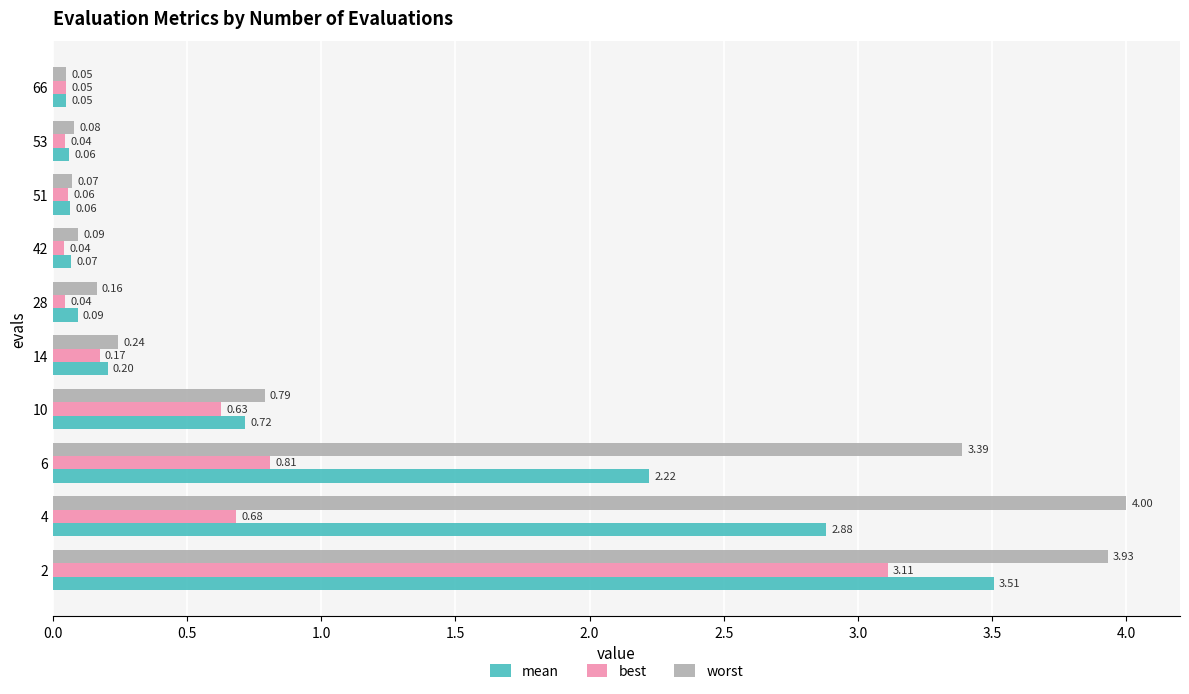

What is the difference between the maximum and minimum values in the mean series?

3.5